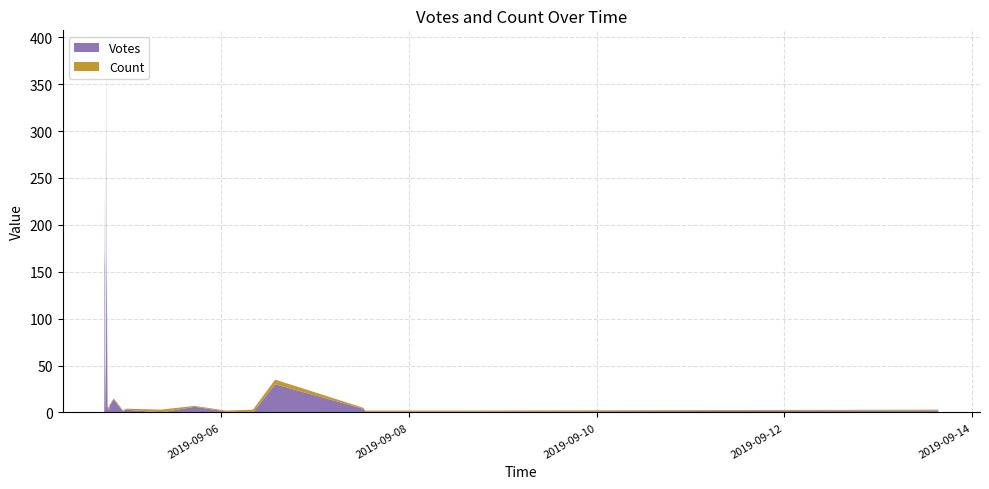

Reading left to right, what are all the values shown in this chart?

Votes: 3	65	240	169	154	3	52	3	3	387	55	167	6	2	7	14	1	3	0	6	1	0	30	4	1	1	1	2
Count: 1	1	1	1	1	1	1	1	1	1	1	1	1	3	1	1	1	1	3	1	1	3	5	1	1	1	1	1